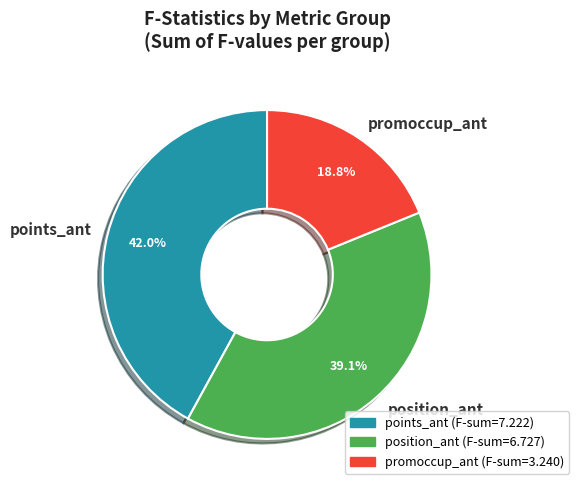

Which category has the smallest portion of the pie?

promoccup_ant